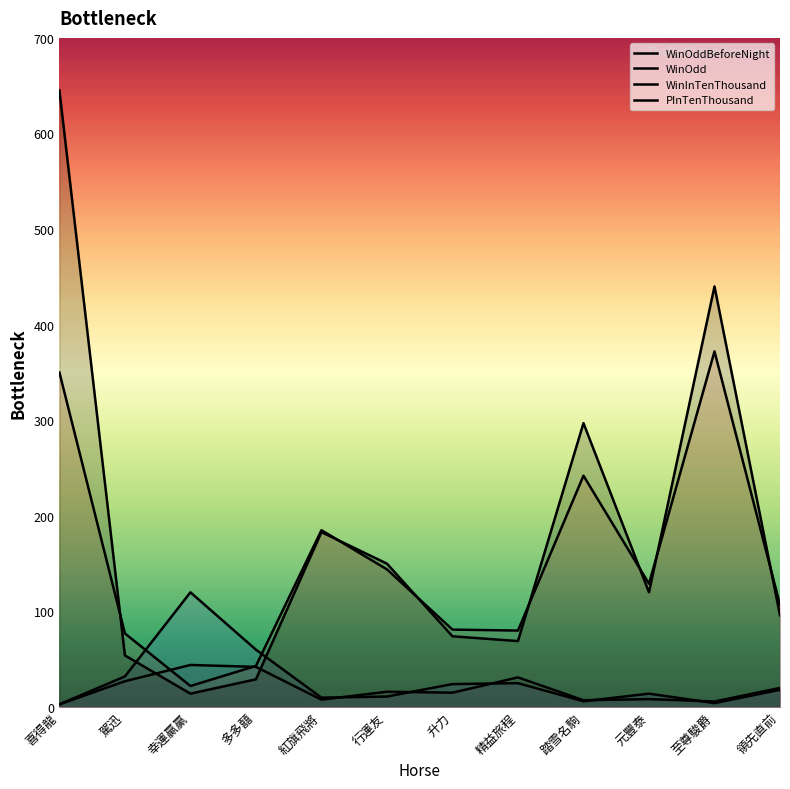

What is the label of the 5th point from the right?

精益旅程